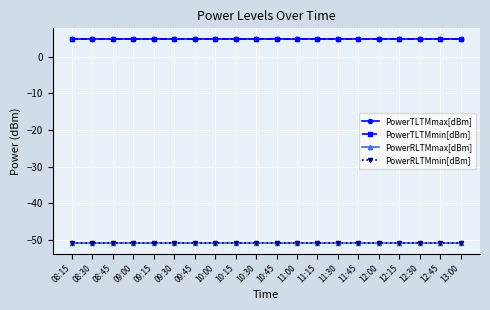

Is this an area chart (filled region under the line)?

No